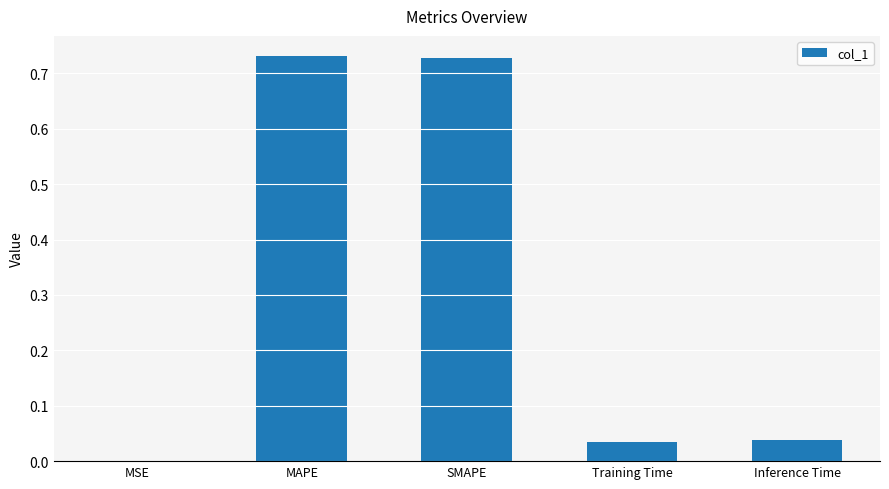

Where is the data nearest to the value 0?

MSE